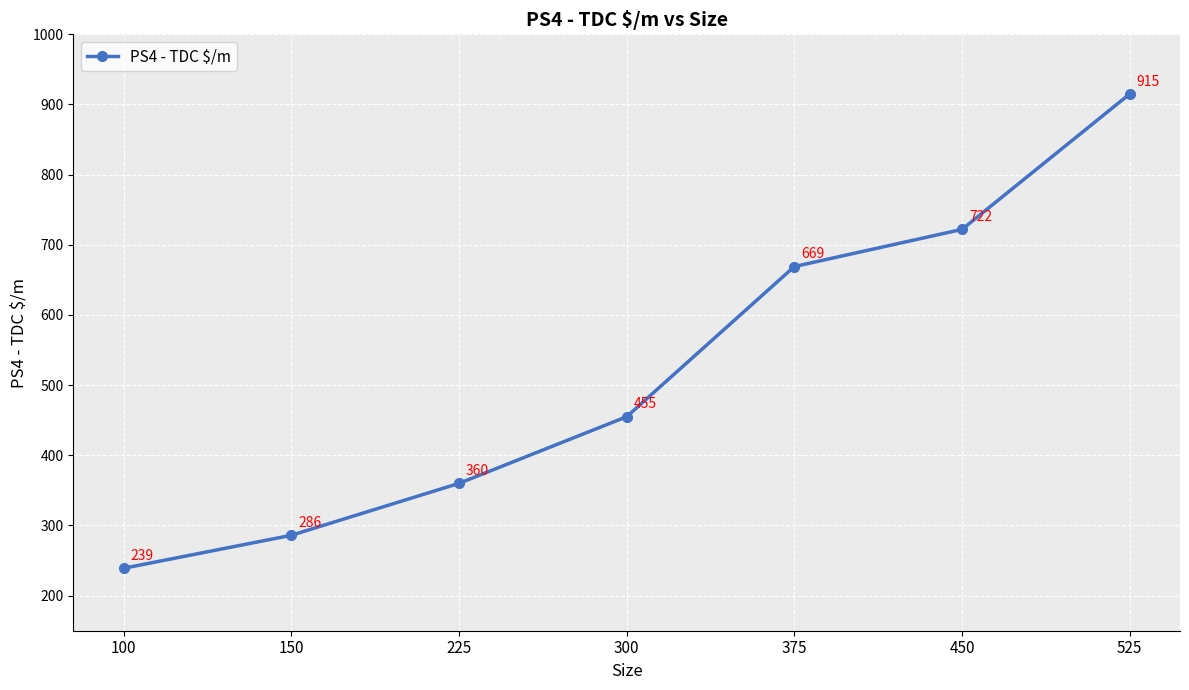

What is the average value?

521